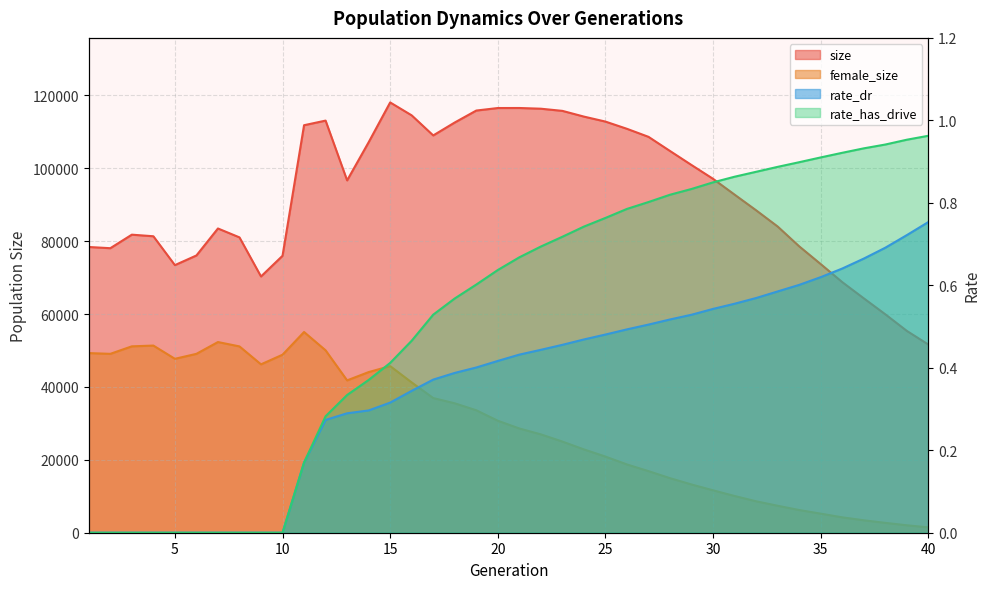

True or false: female_size and size cross at least once.

False